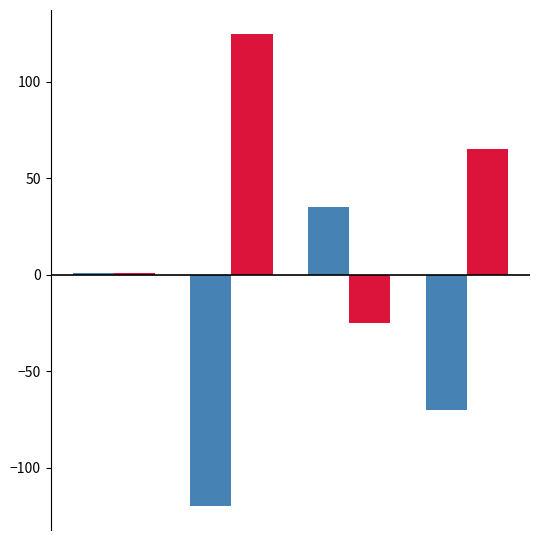

What is the greatest value displayed?

125